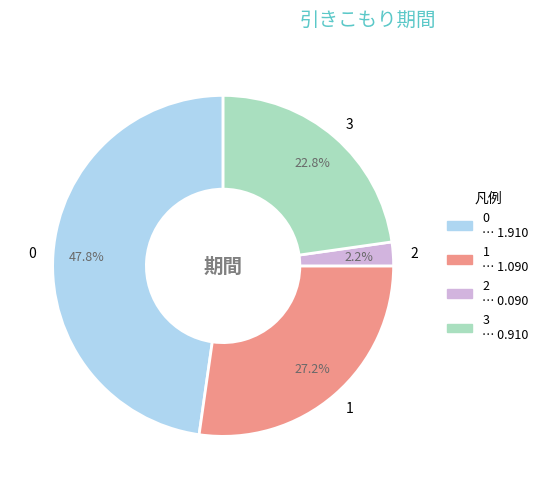

What percentage is the 1 slice, to the nearest percent?

27%